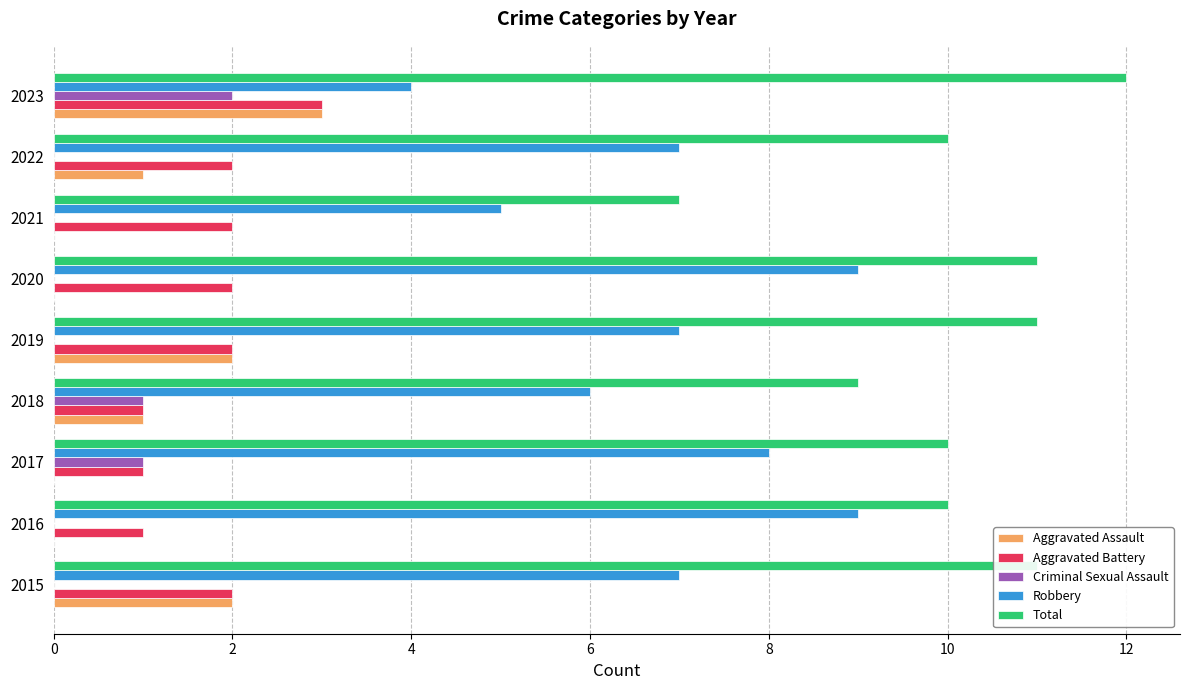

What are all the series names shown in the legend?

Aggravated Assault, Aggravated Battery, Criminal Sexual Assault, Robbery, Total